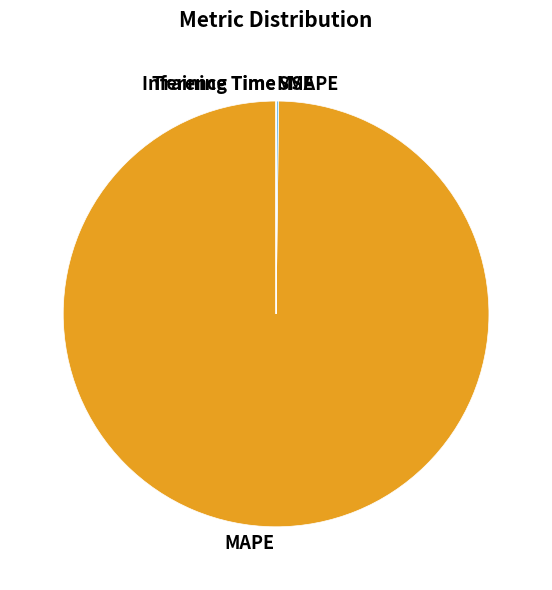

Which category accounts for the majority?

MAPE